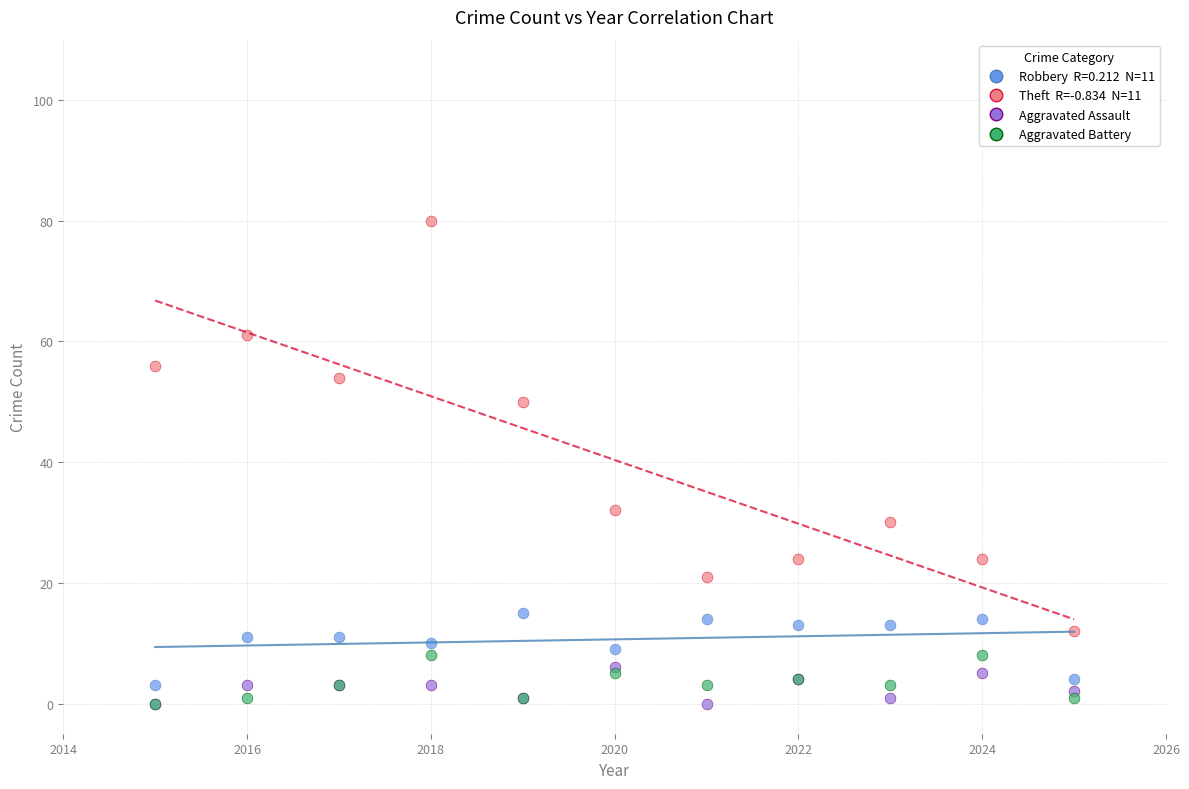

Across all series, what Y value is closest to 40?

32